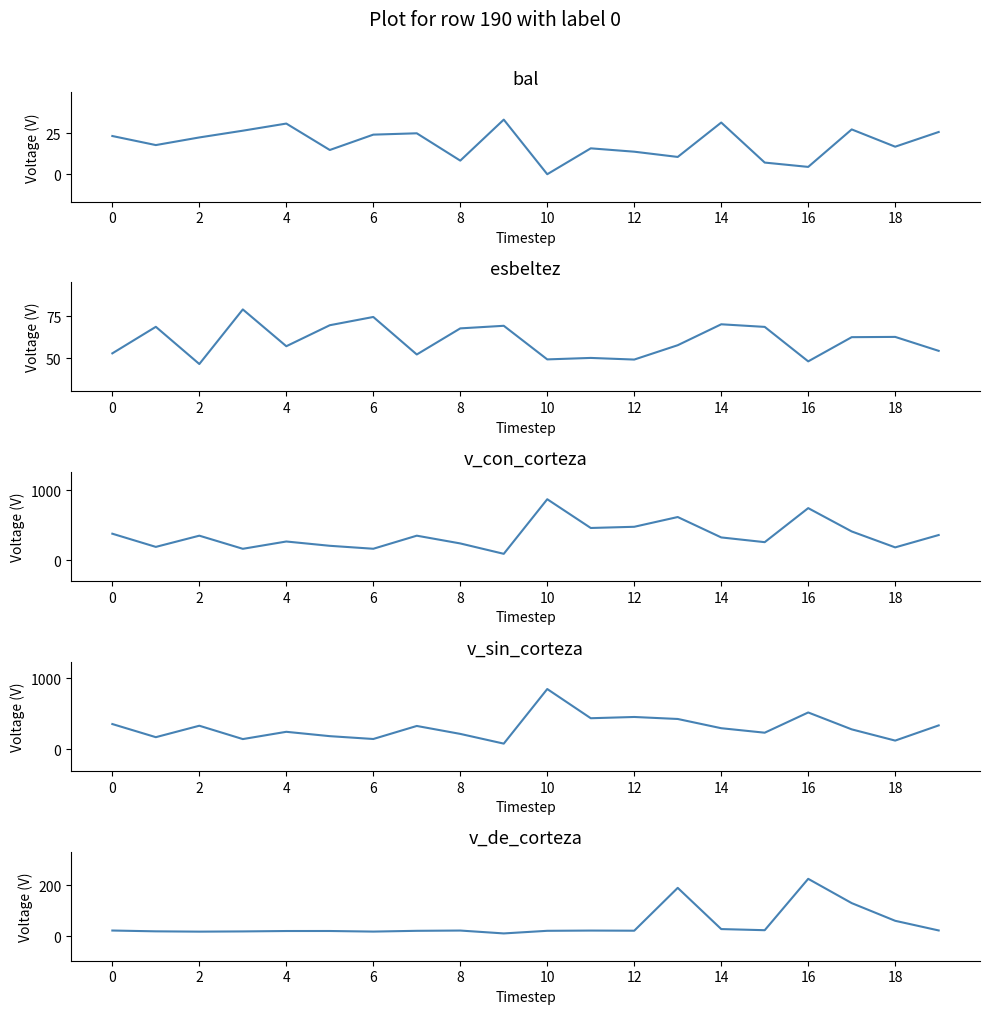

Does the chart have visible grid lines?

No